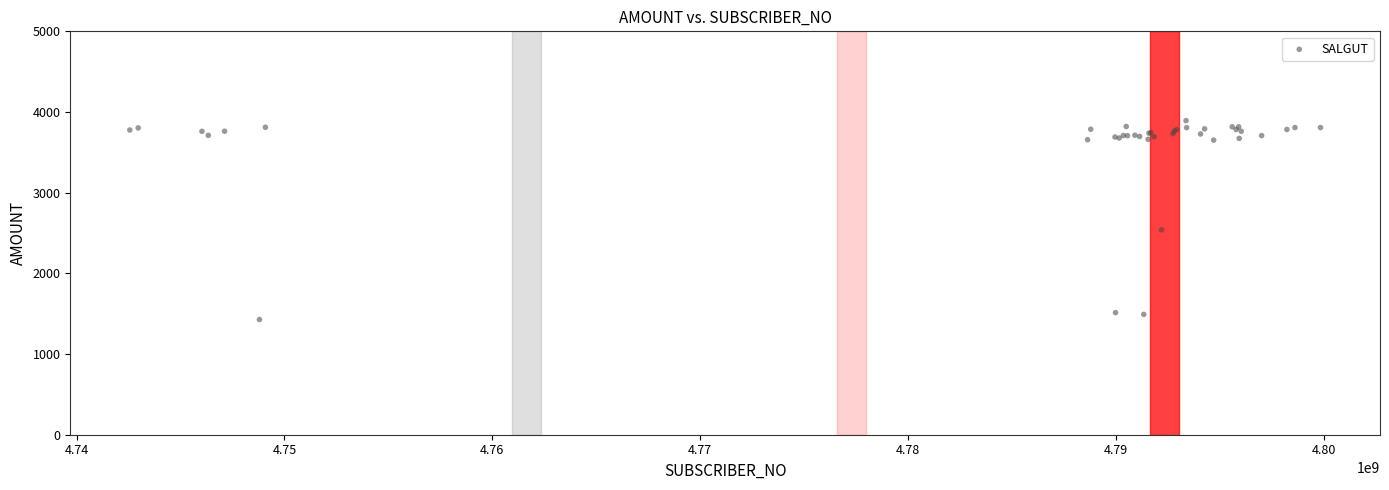

What Y value in the scatter plot is closest to 2660?

2540.1